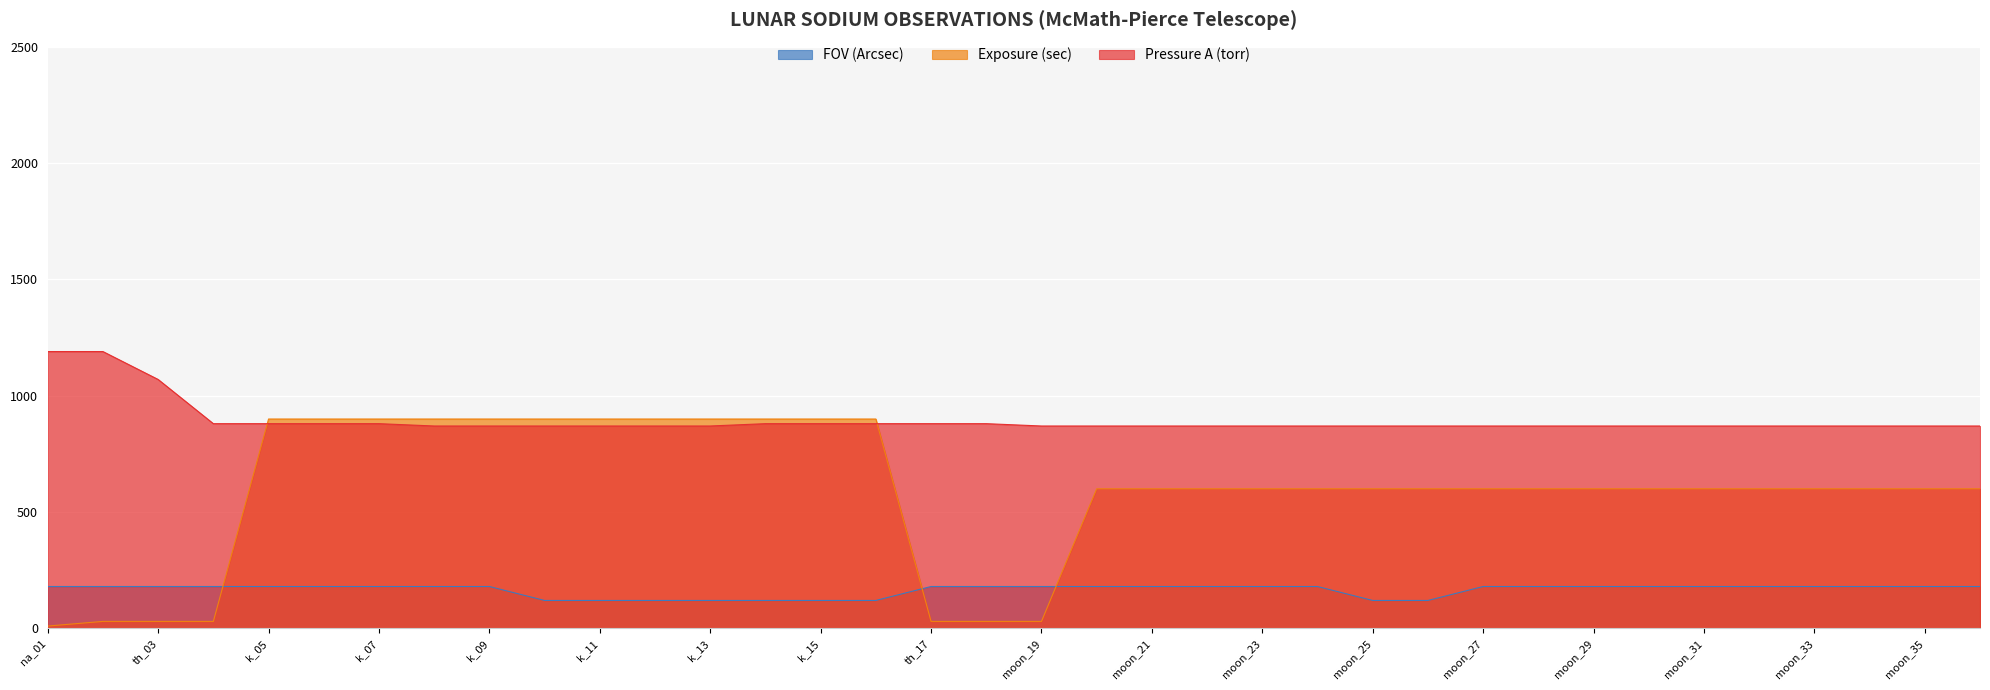

What is the label of the 14th point from the right?

moon_23